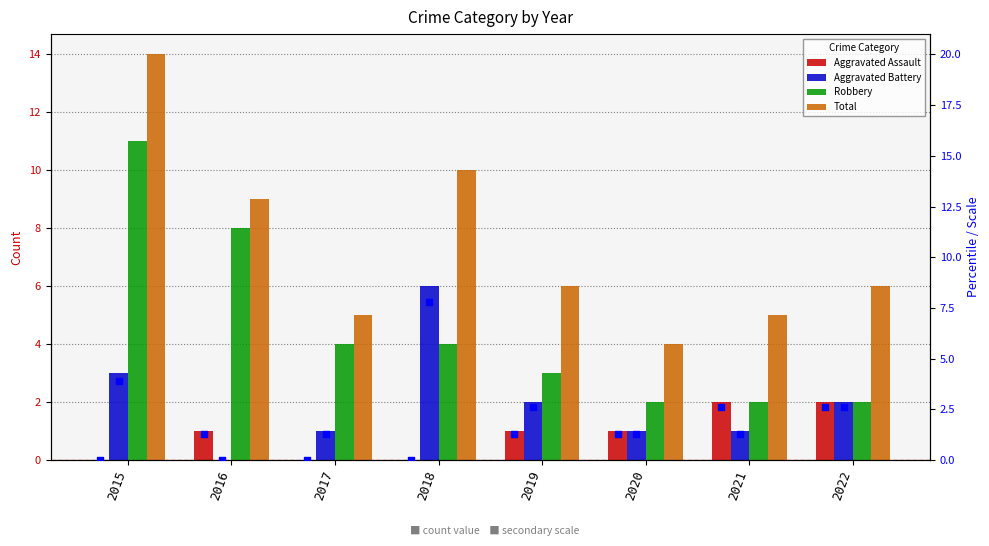

Which series has the widest spread of Y values?

Total